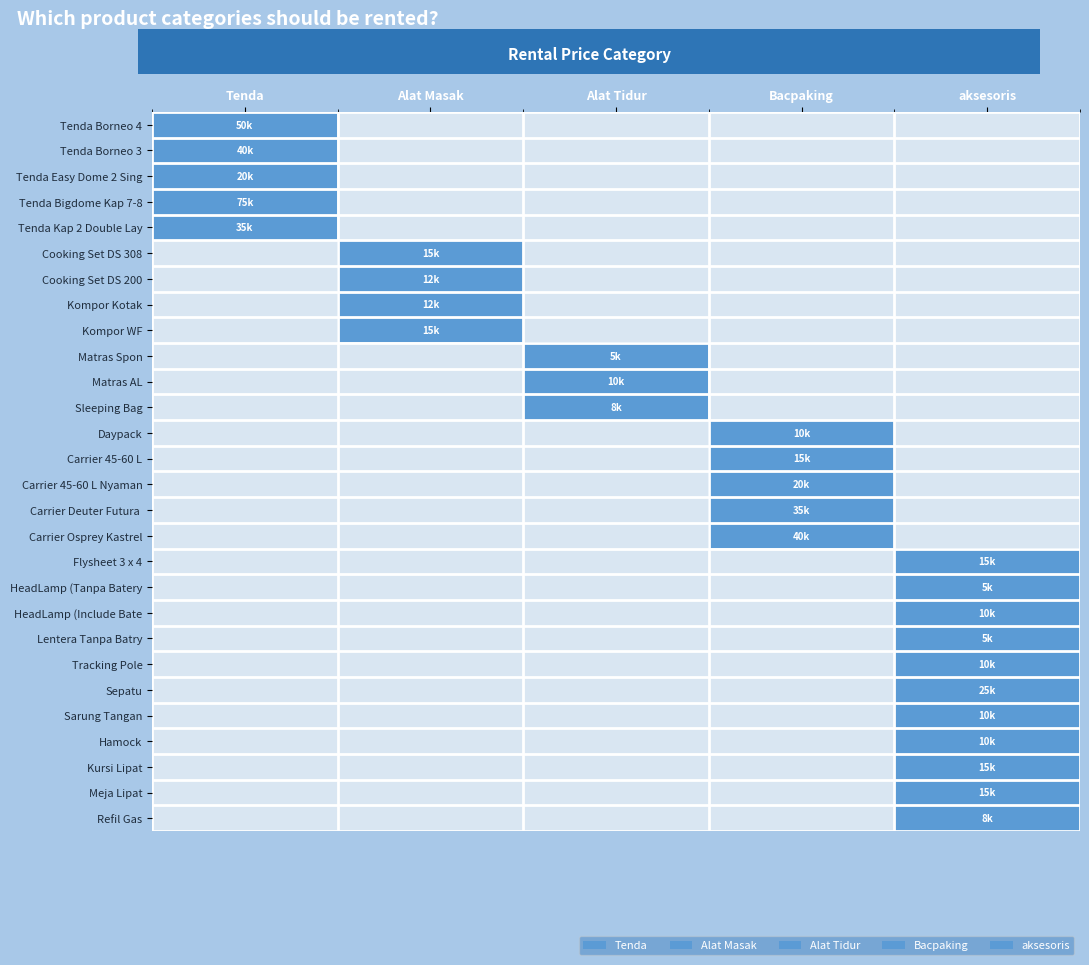

At which category does the chart reach its minimum across all series?

Alat Masak